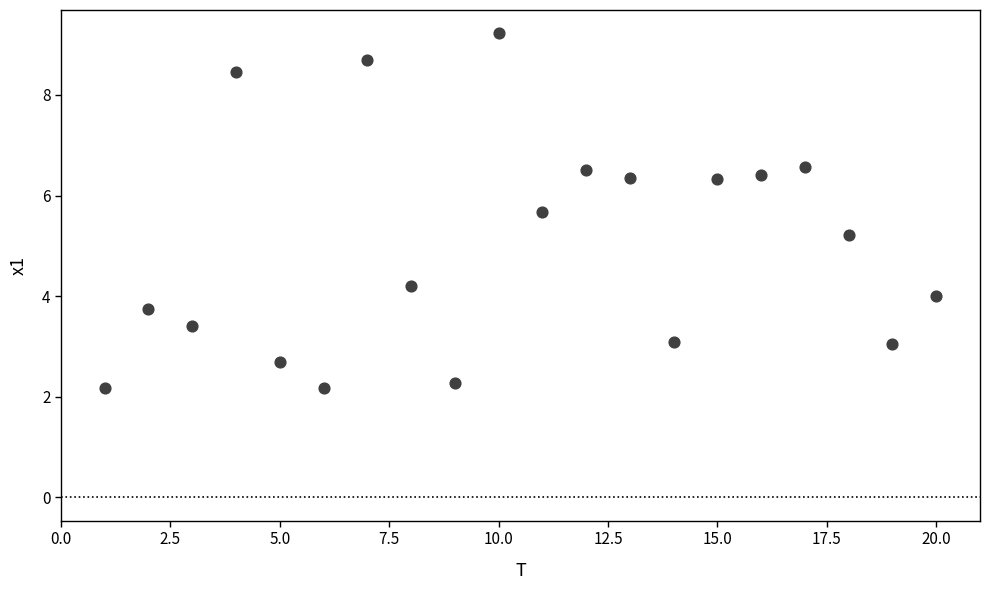

What Y value in the scatter plot is closest to 5?

5.2